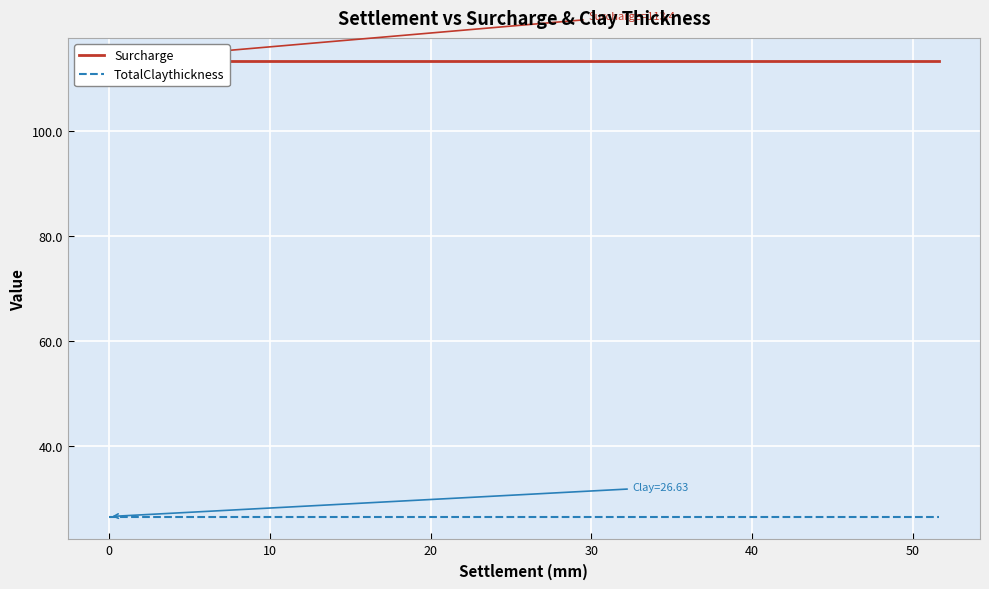

True or false: TotalClaythickness and Surcharge intersect in this chart.

False